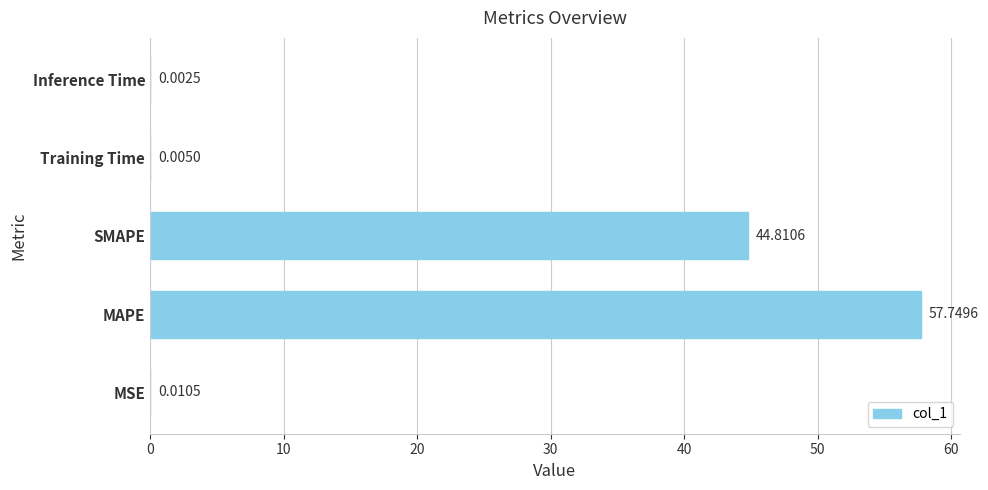

What is the change in value from SMAPE to Training Time?

-44.8